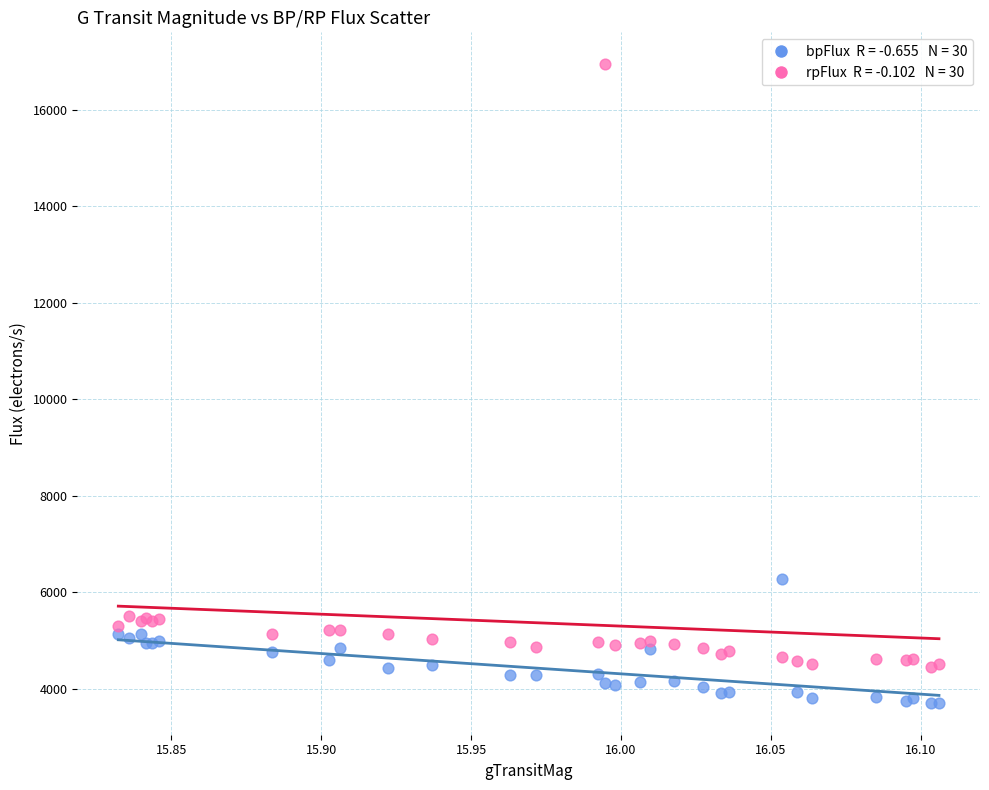

Across all series, what Y value is closest to 10327?

6282.4